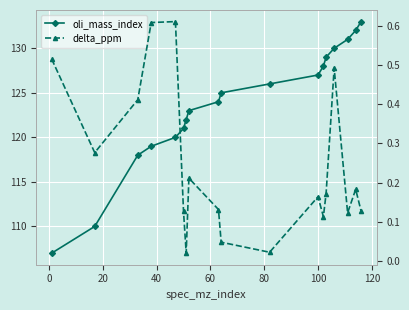

The value of oli_mass_index at 10 is 48.1. True or false?

False